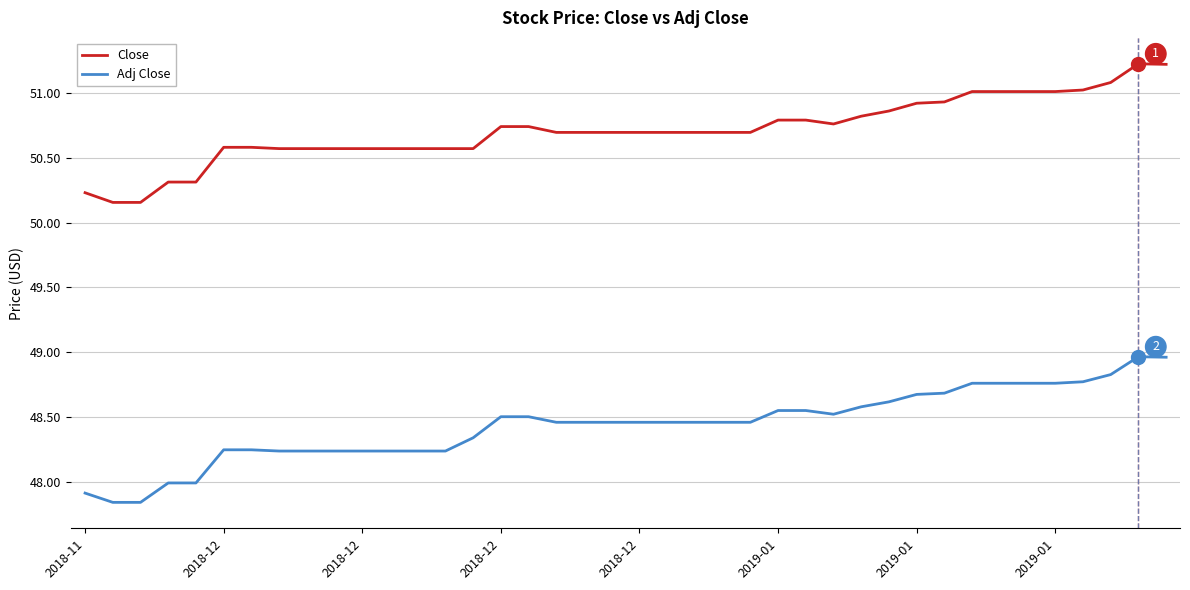

List the series in order of their peak value, highest first.

Close, Adj Close